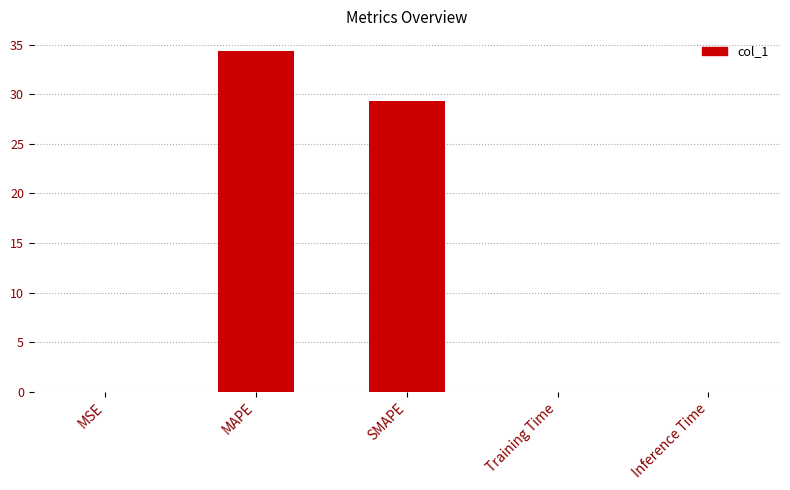

What is the maximum value shown in the chart?

34.4